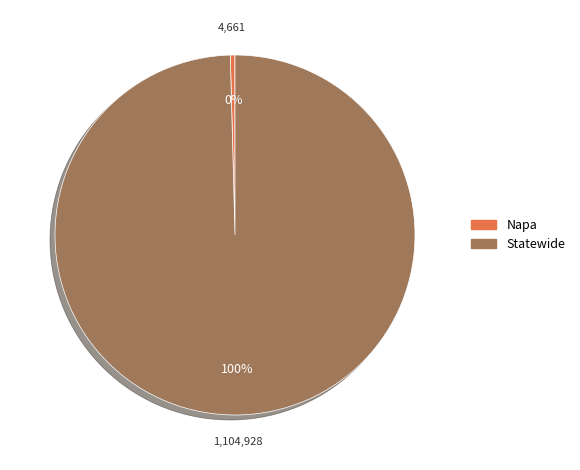

Approximately how many times larger is the value at Statewide compared to Napa?

237.1